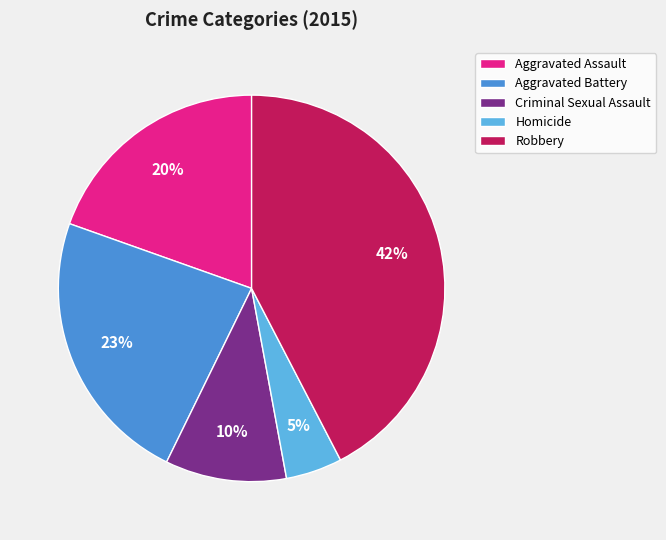

To the nearest percent, what portion does Criminal Sexual Assault represent?

10%